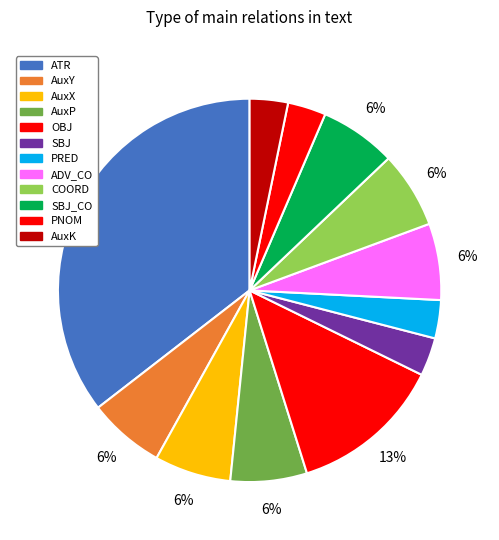

Which category has the smallest portion of the pie?

SBJ